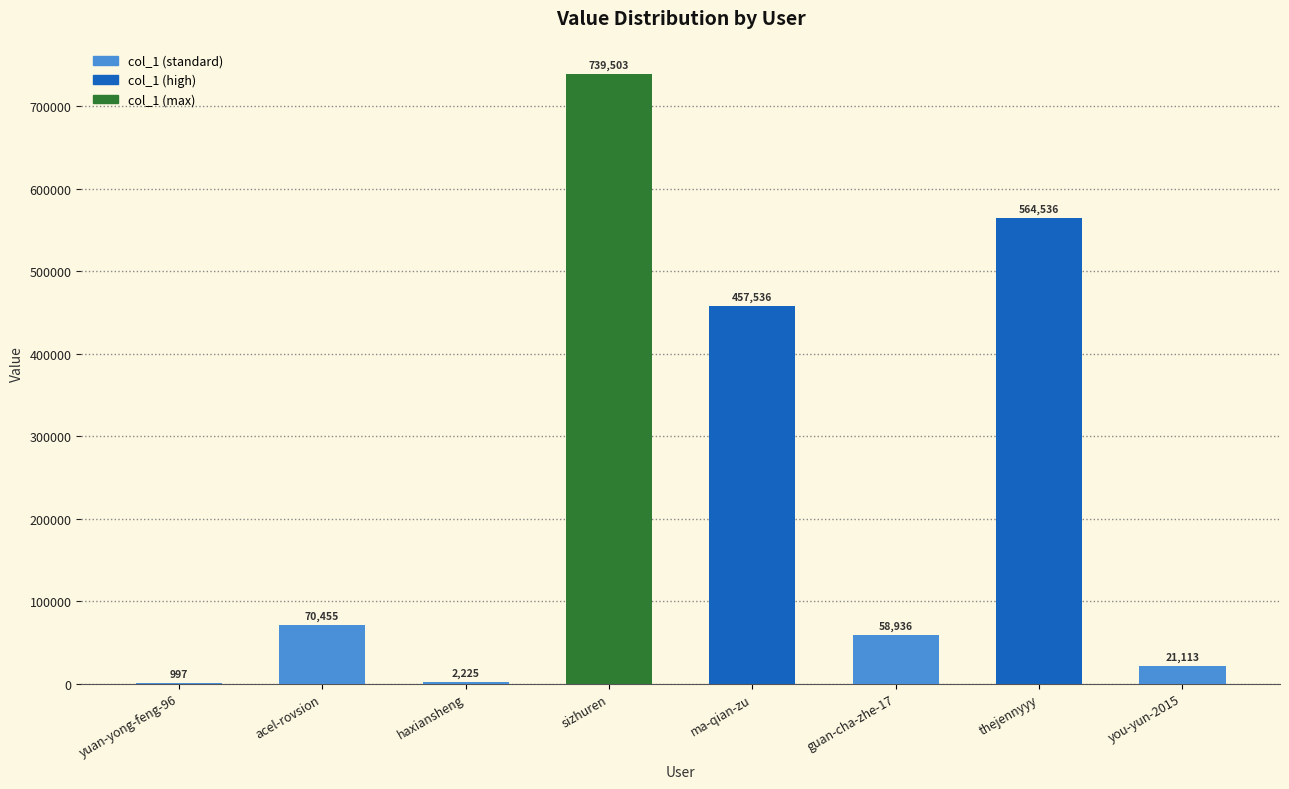

Reading right to left, what are all the values shown in this chart?

you-yun-2015=21113	thejennyyy=564536	guan-cha-zhe-17=58936	ma-qian-zu=457536	sizhuren=739503	haxiansheng=2225	acel-rovsion=70455	yuan-yong-feng-96=997